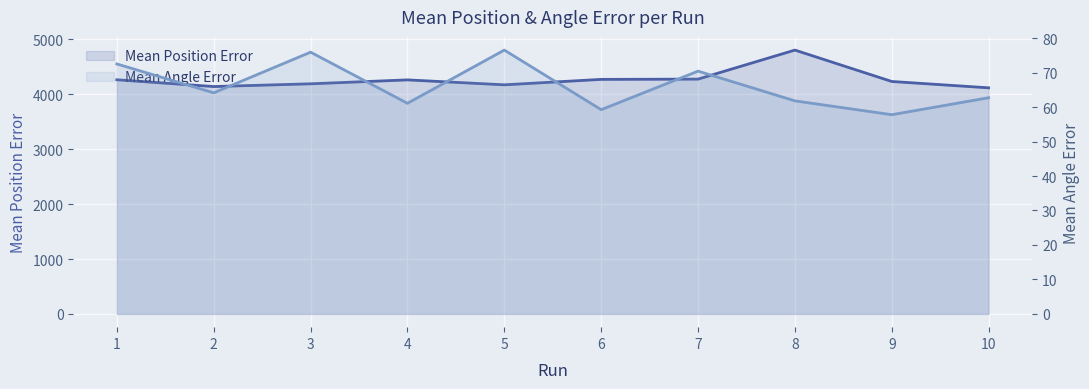

What is the sum of all Mean Position Error values?

42722.1